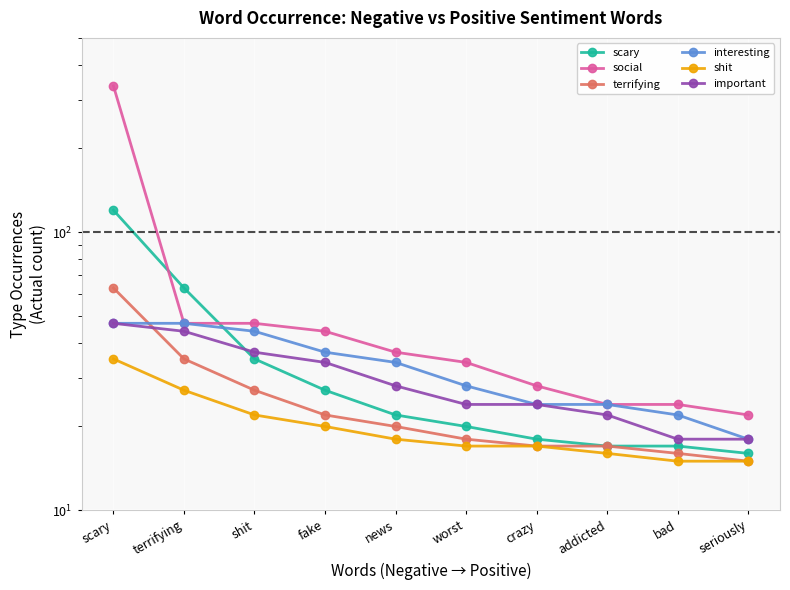

Which has a higher value, seriously or bad?

bad